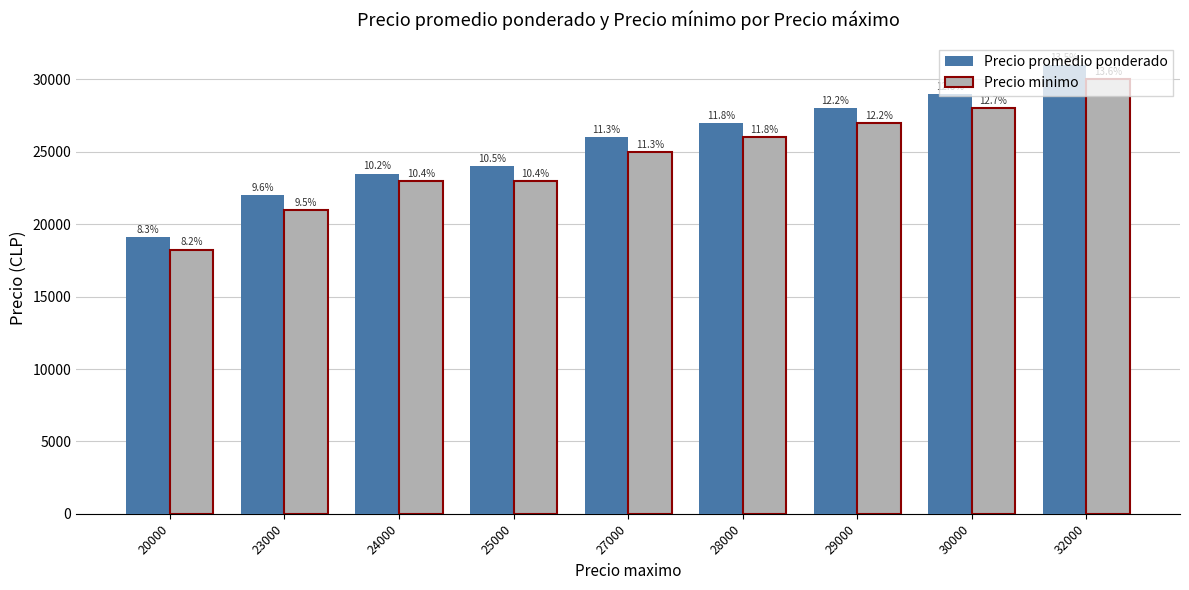

Rank the categories by Precio promedio ponderado value from lowest to highest.

20000, 23000, 24000, 25000, 27000, 28000, 29000, 30000, 32000